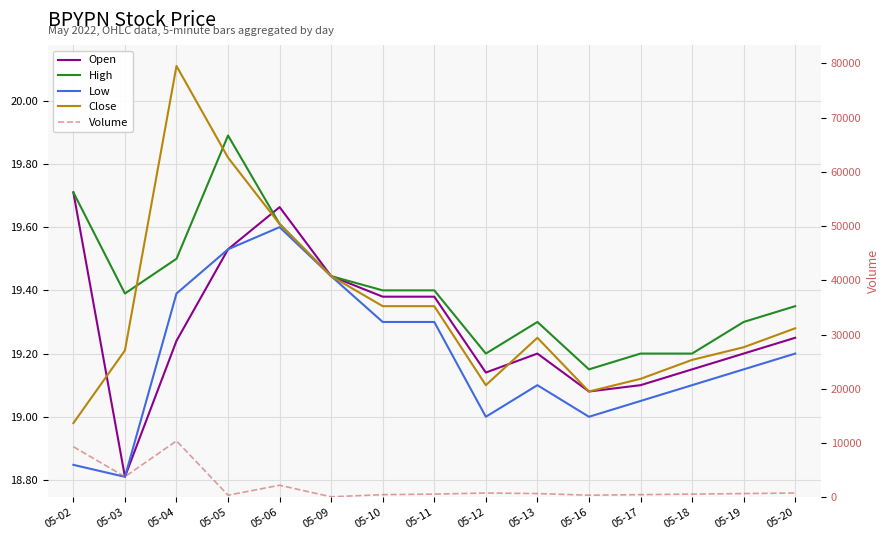

How many data points in Close are less than 19?

1